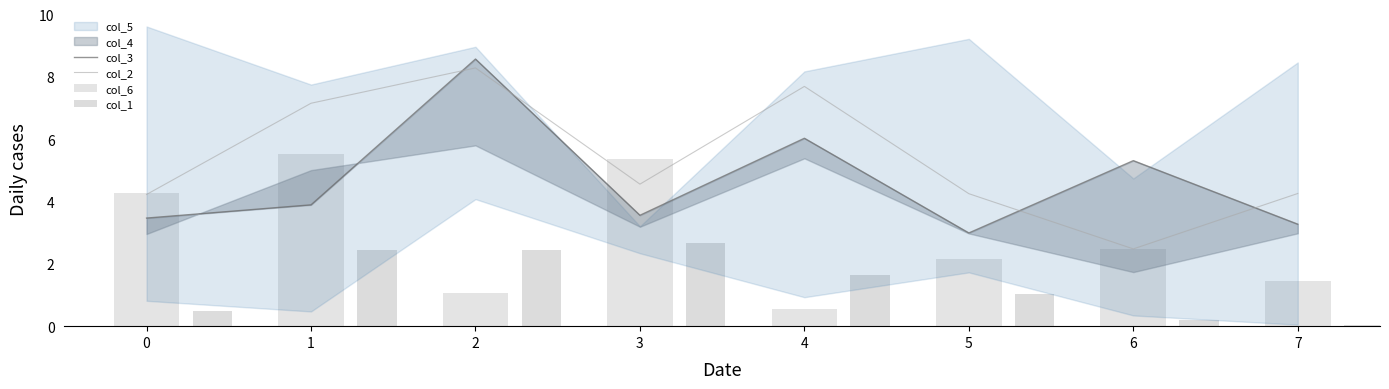

What is the total value across all series at 1?

19.0